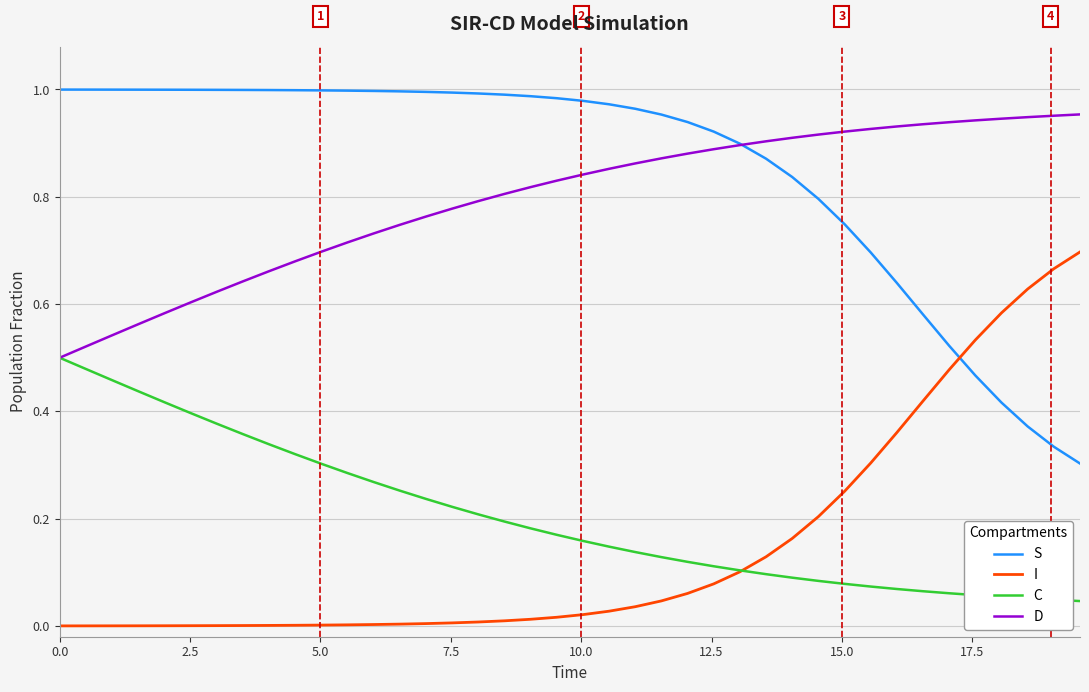

Is this an area chart (filled region under the line)?

No